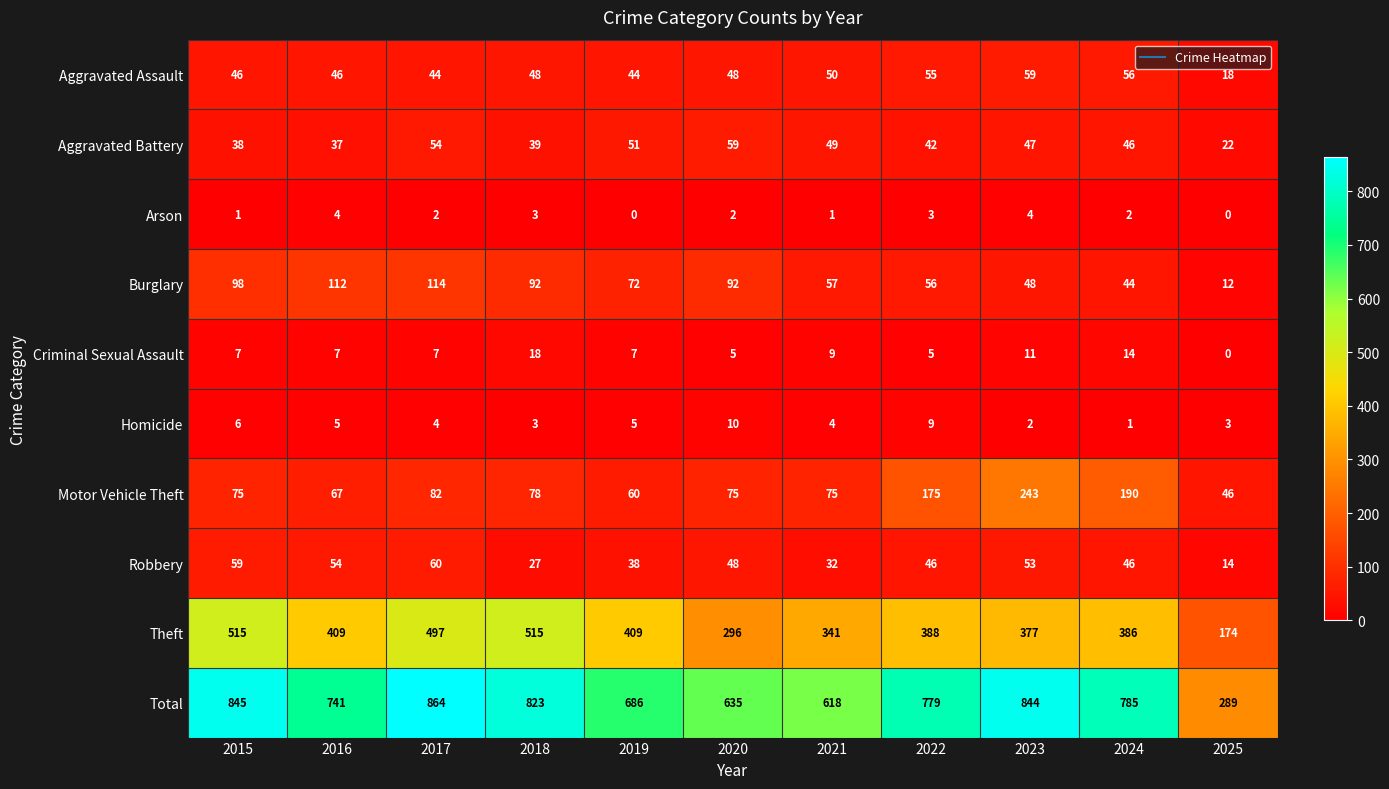

What is the maximum value shown in the chart?

864